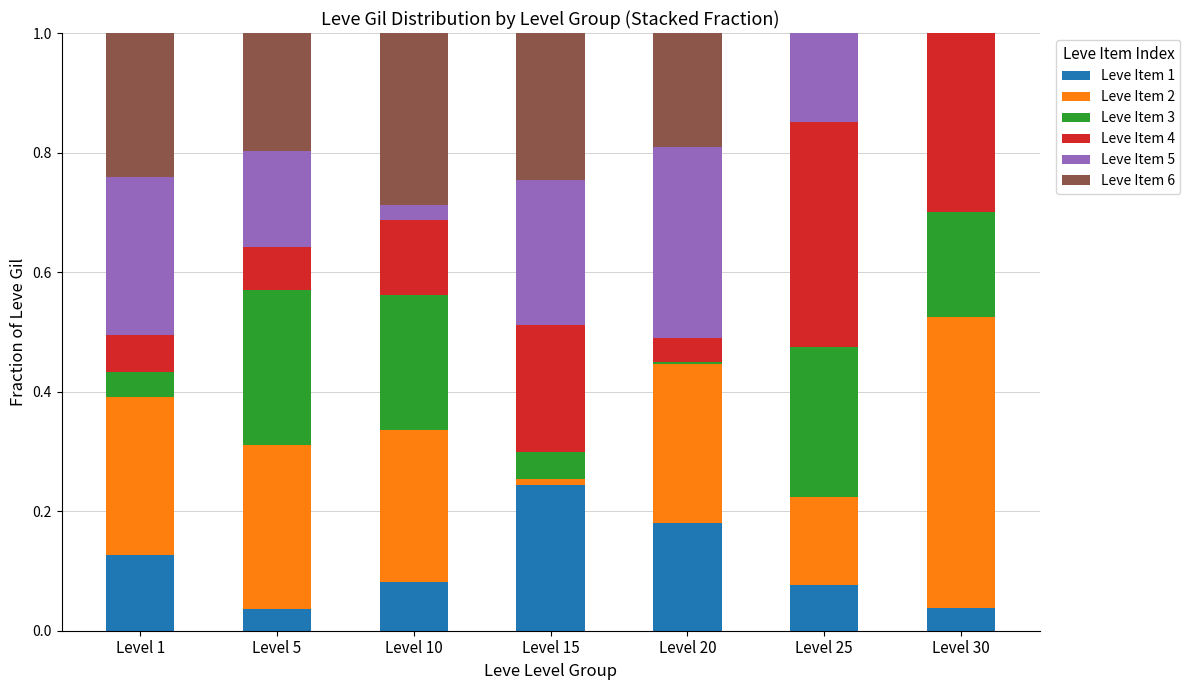

Is it true that Leve Item 1 equals 0.1 at Level 20?

False